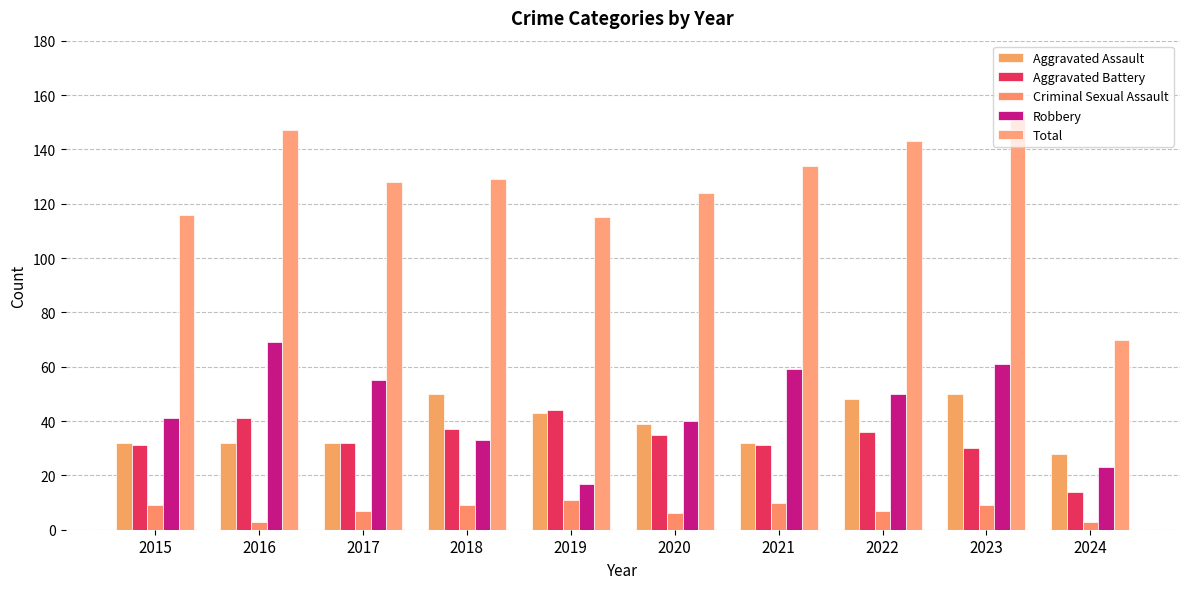

What is the lowest value of the Criminal Sexual Assault series?

3